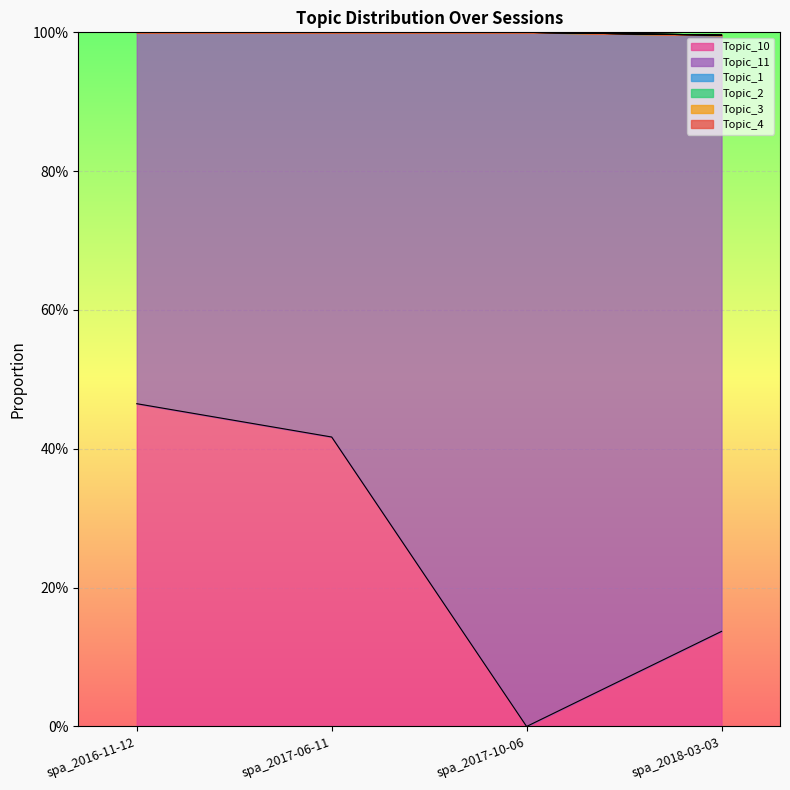

What are all the series names shown in the legend?

Topic_10, Topic_11, Topic_1, Topic_2, Topic_3, Topic_4